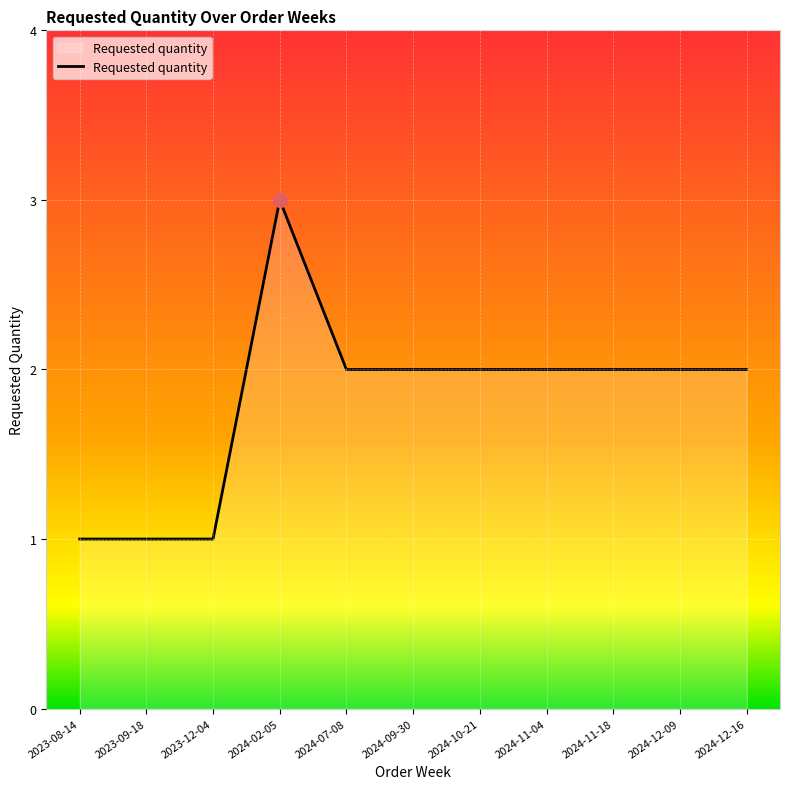

The value at 2023-09-18 is 0. True or false?

False